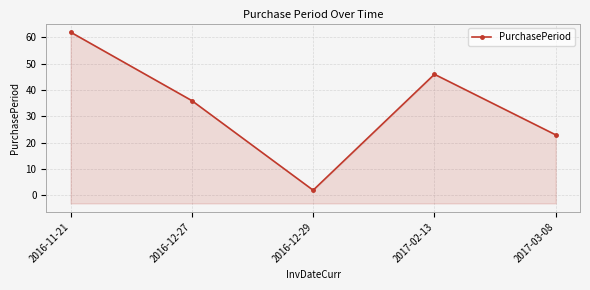

Reading left to right, list all the values displayed in this chart.

2016-11-21=62	2016-12-27=36	2016-12-29=2	2017-02-13=46	2017-03-08=23